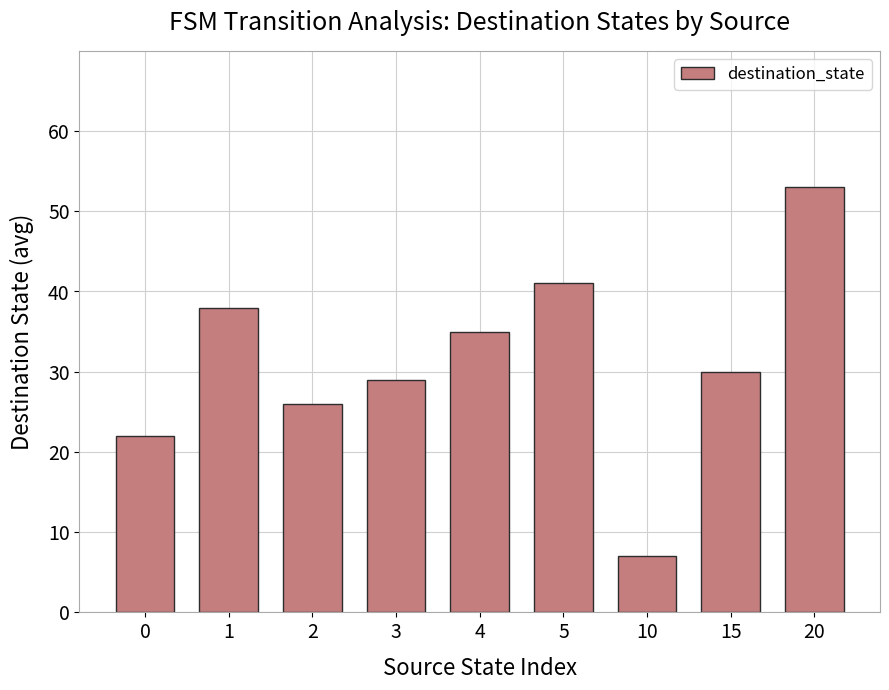

Reading right to left, extract all data points from this chart.

53	30	7	41	35	29	26	38	22